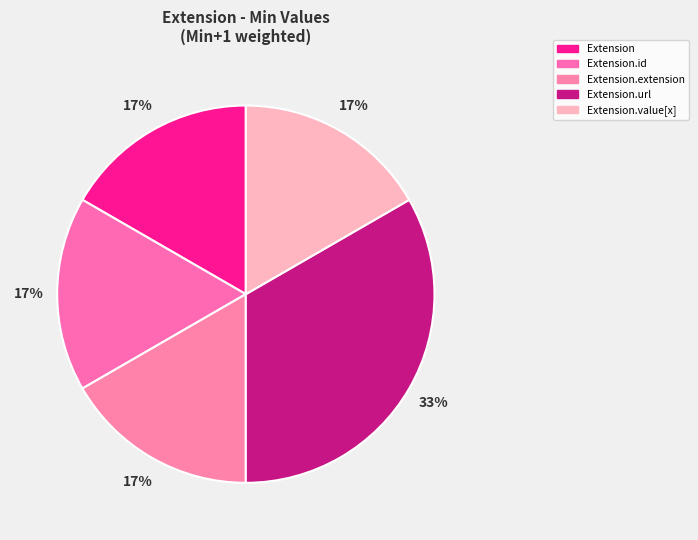

How many slices are in this pie chart?

5